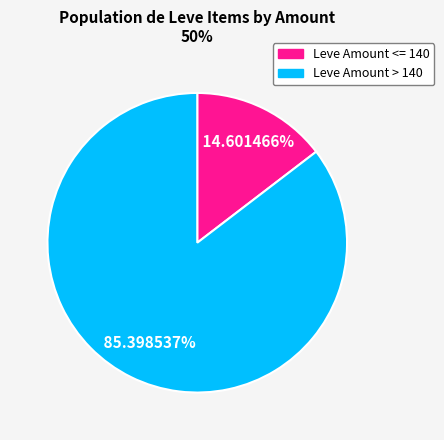

Does any single category account for the majority?

Yes